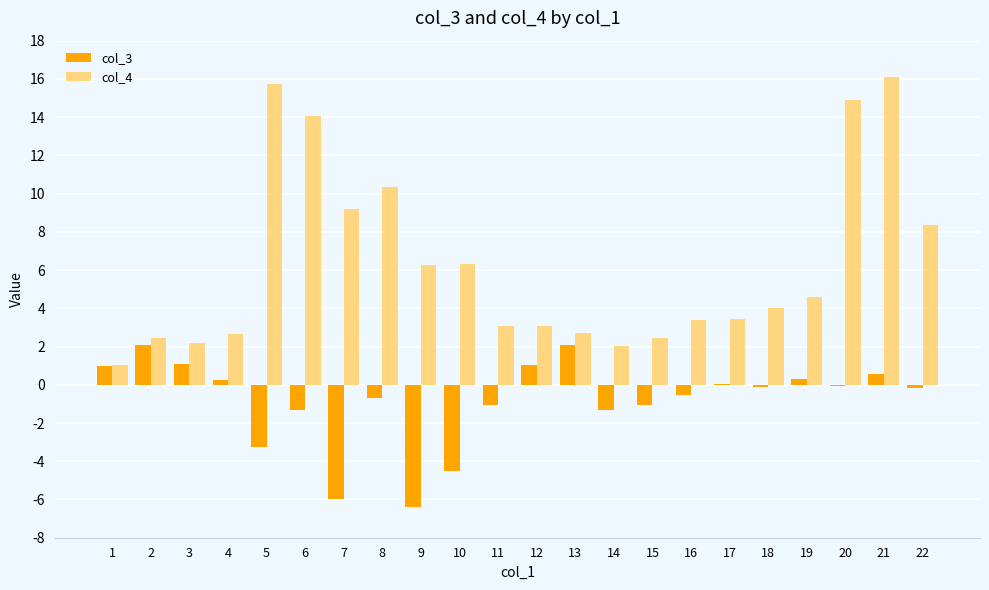

True or false: col_4 has a value of 14.9 at 20.

True